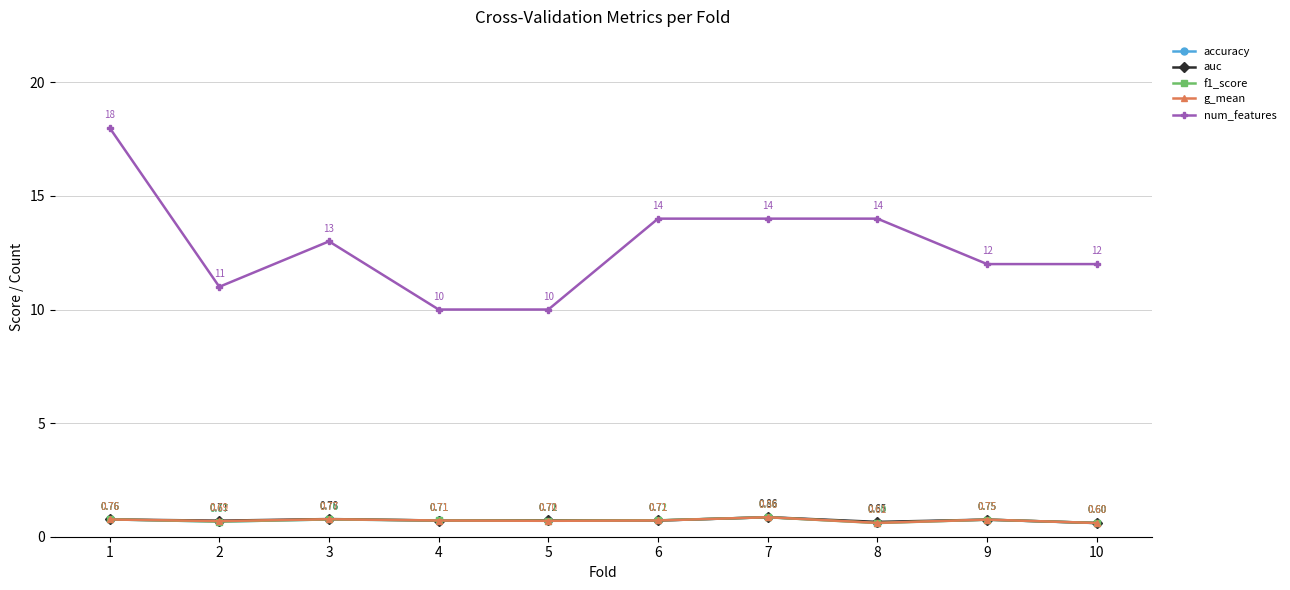

Which series changed the most between 2 and 9?

num_features